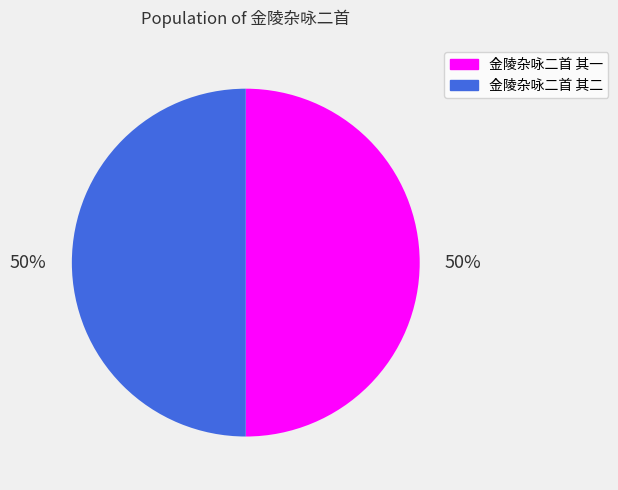

Combined, do 金陵杂咏二首 其二 and 金陵杂咏二首 其一 account for over 50%?

Yes